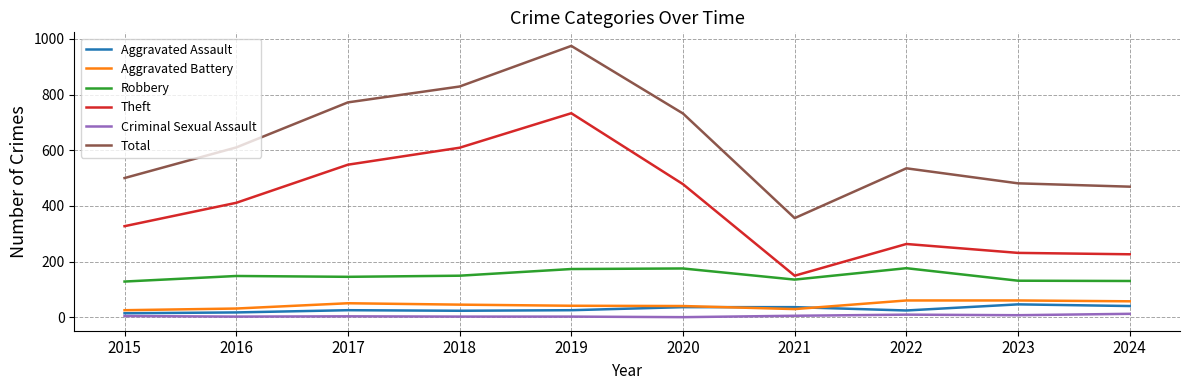

The value of Theft at 2015 is 152. True or false?

False